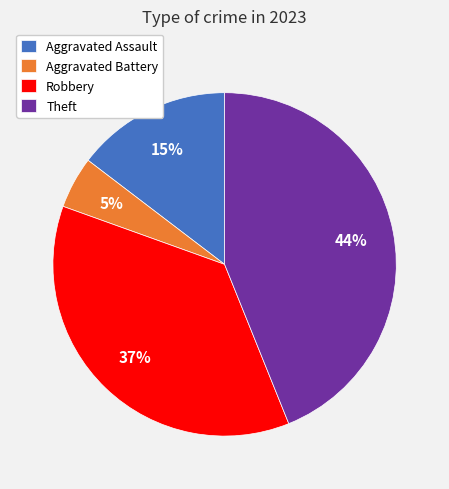

Combined, do Theft and Robbery account for over 50%?

Yes